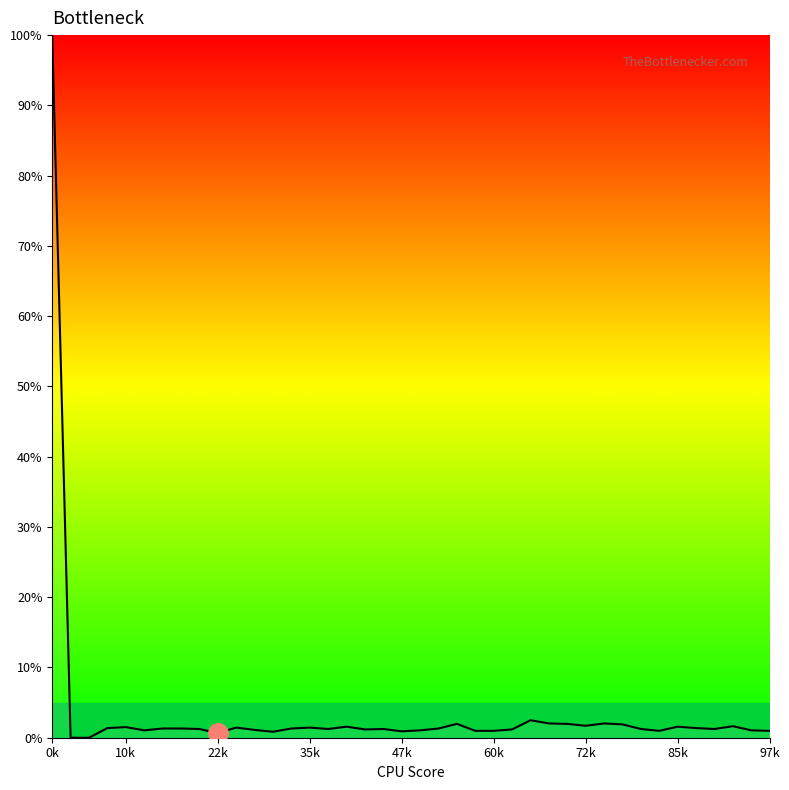

What is the difference between the maximum and minimum values?

100.0